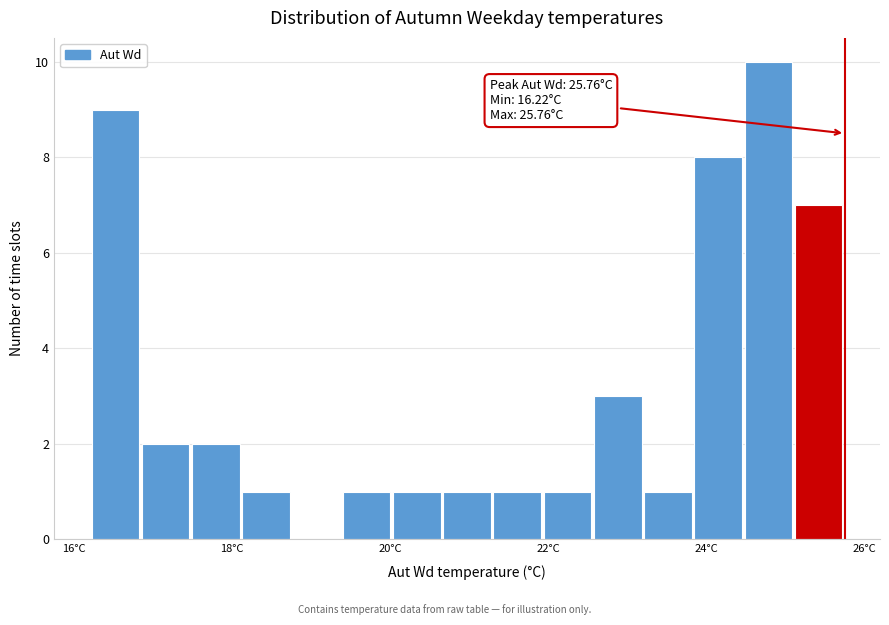

Around what value on the x-axis is the tallest bar? Give the approximate position of its centre, as read against the axis.

24.8